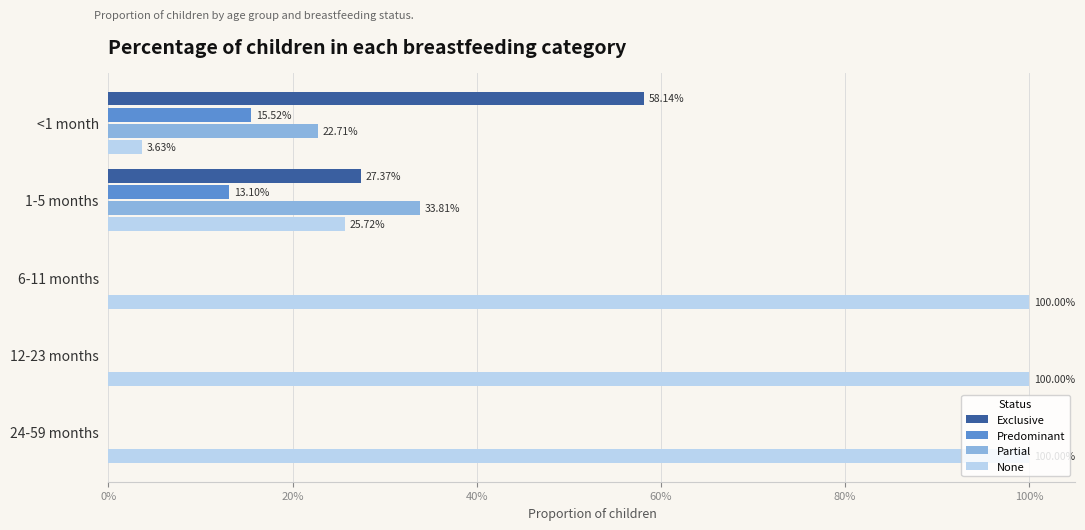

Which series has the largest total across all categories?

None